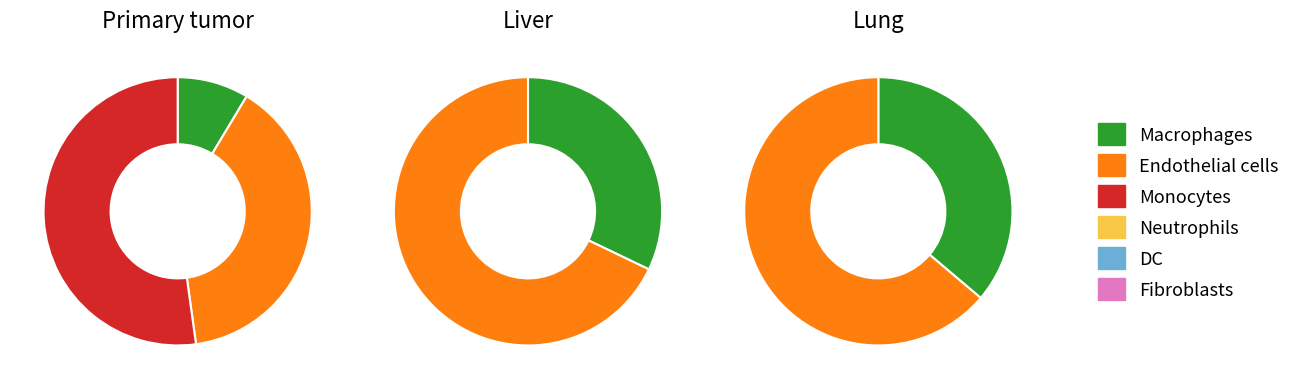

To the nearest percent, what is the difference between the largest and smallest slice percentages?

33%